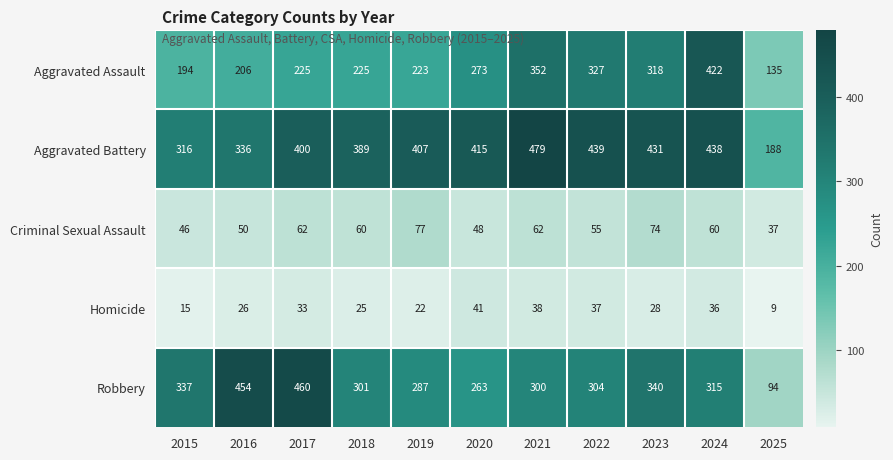

True or false: Aggravated Assault has a value of 206 at 2016.

True